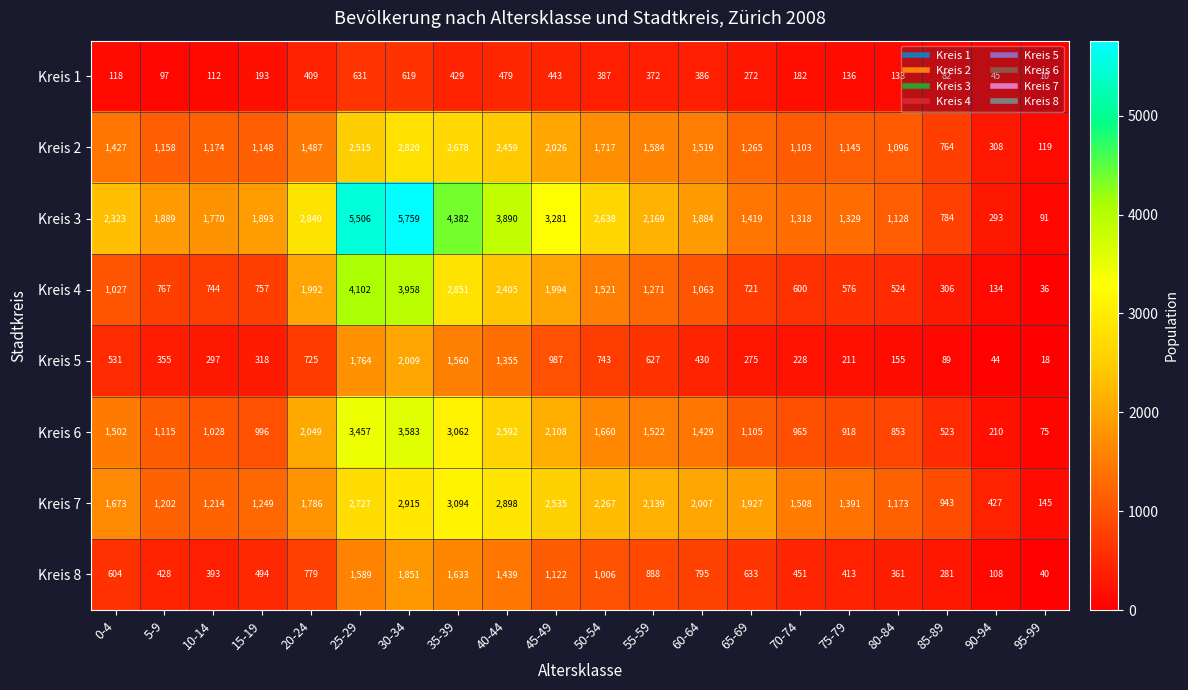

Which series has the largest range (max minus min)?

Kreis 3